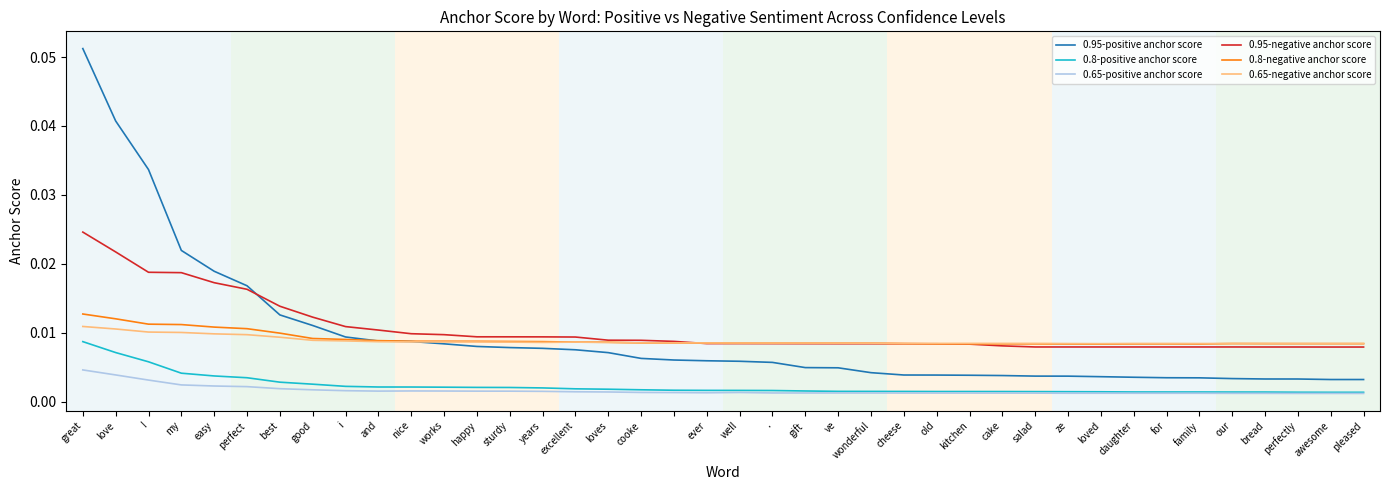

Is this an area chart (filled region under the line)?

No